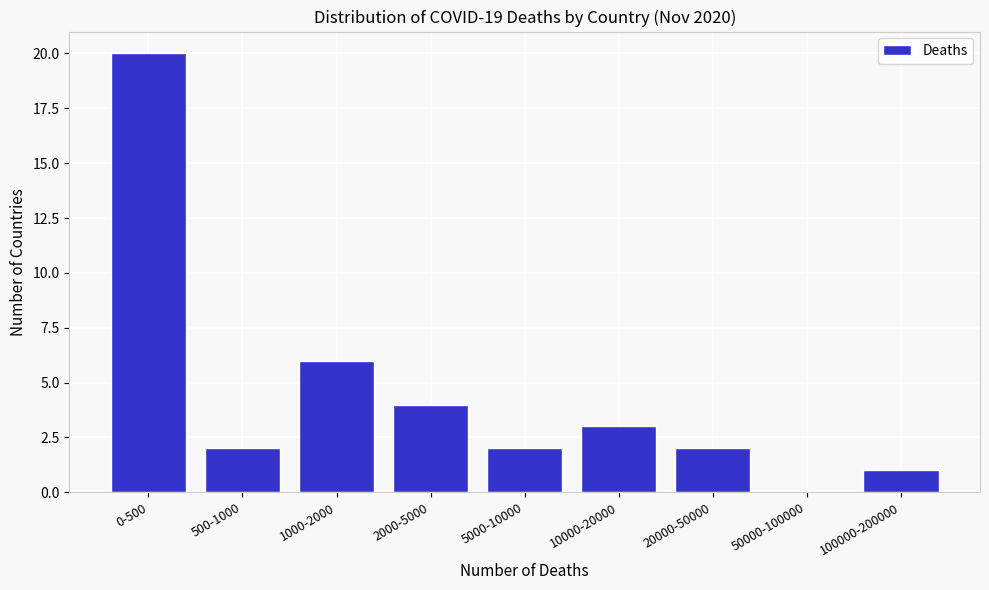

Reading right to left, list all the values displayed in this chart.

100000-200000=1	50000-100000=0	20000-50000=2	10000-20000=3	5000-10000=2	2000-5000=4	1000-2000=6	500-1000=2	0-500=20